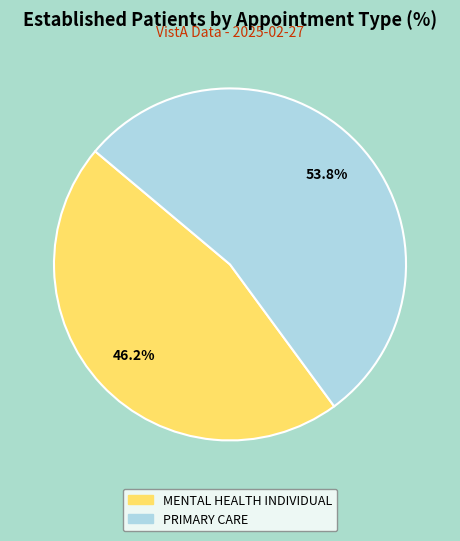

What is the smallest slice in the pie chart?

MENTAL HEALTH INDIVIDUAL